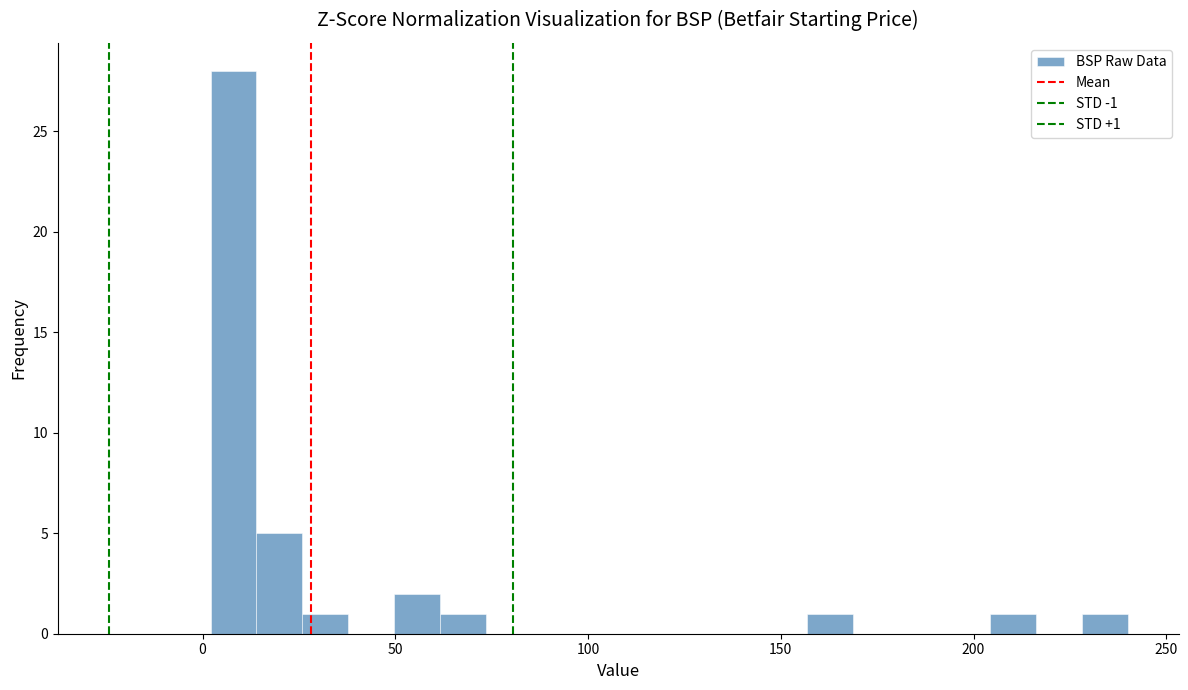

Around what value on the x-axis is the tallest bar? Give the approximate position of its centre, as read against the axis.

10